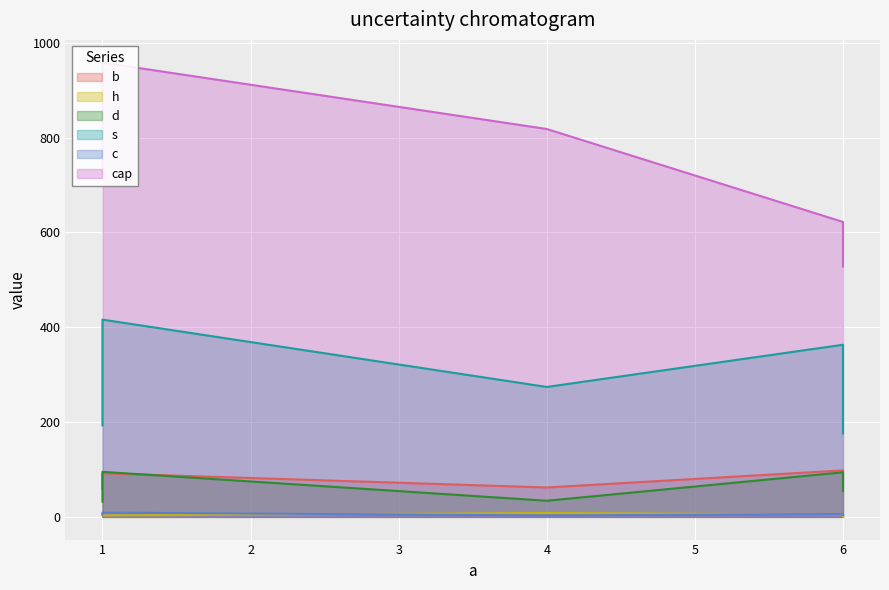

The c series shows 3 at 4. True or false?

True